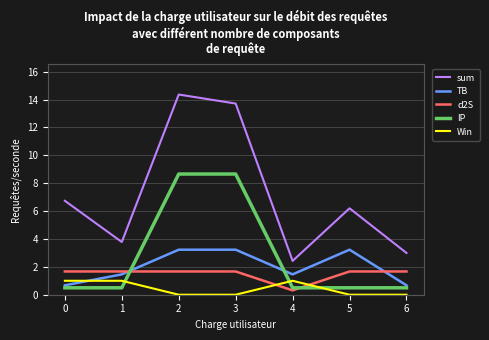

Where do Win and d2S first cross each other?

3 and 4